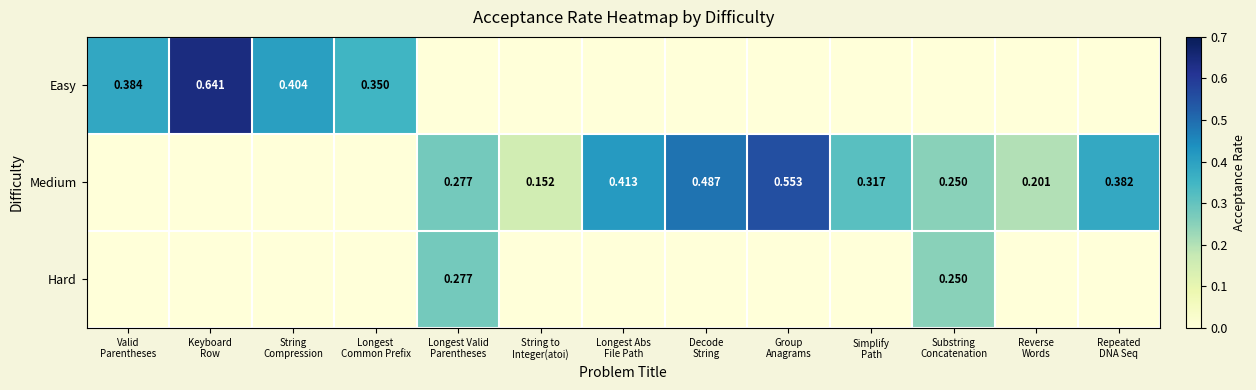

What is the difference between the Medium values at Group Anagrams and Longest Valid Parentheses?

0.3